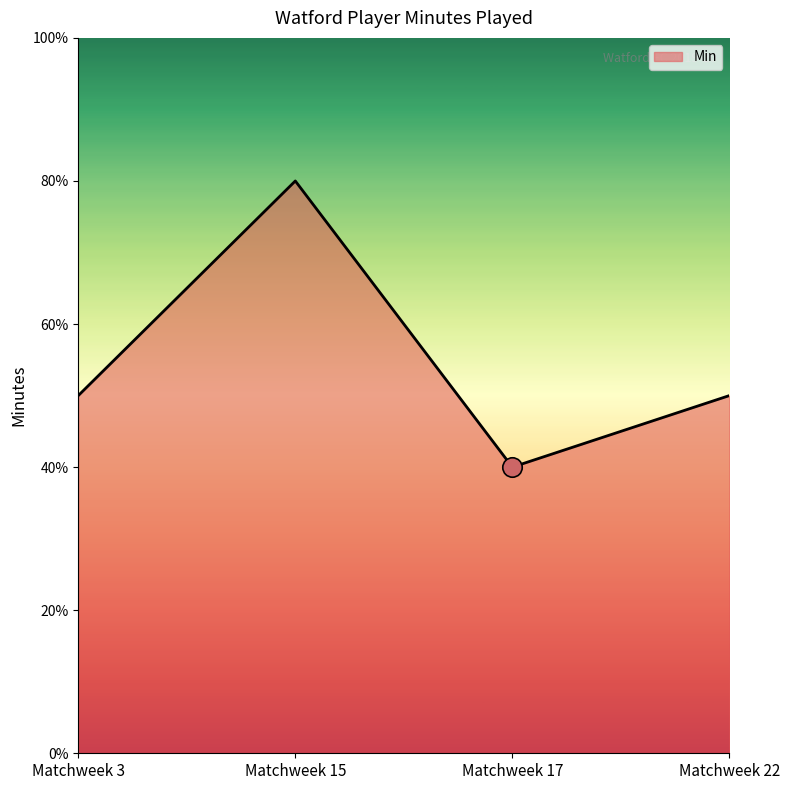

Where is the first local maximum?

Matchweek 15